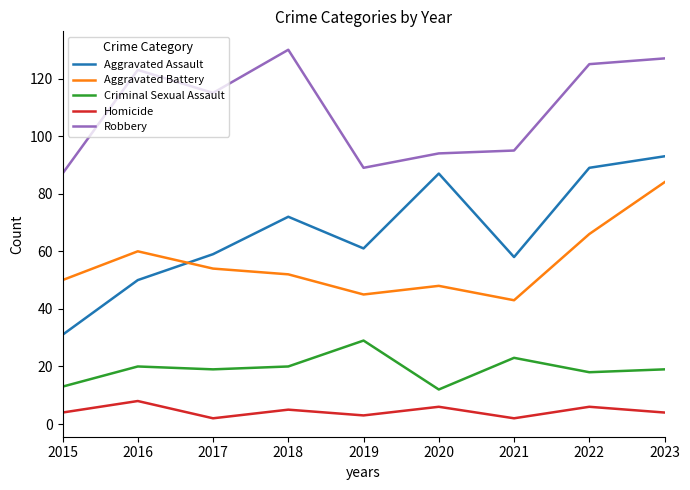

Reading right to left, extract all data points from this chart.

Aggravated Assault: 93	89	58	87	61	72	59	50	31
Aggravated Battery: 84	66	43	48	45	52	54	60	50
Criminal Sexual Assault: 19	18	23	12	29	20	19	20	13
Homicide: 4	6	2	6	3	5	2	8	4
Robbery: 127	125	95	94	89	130	115	123	87